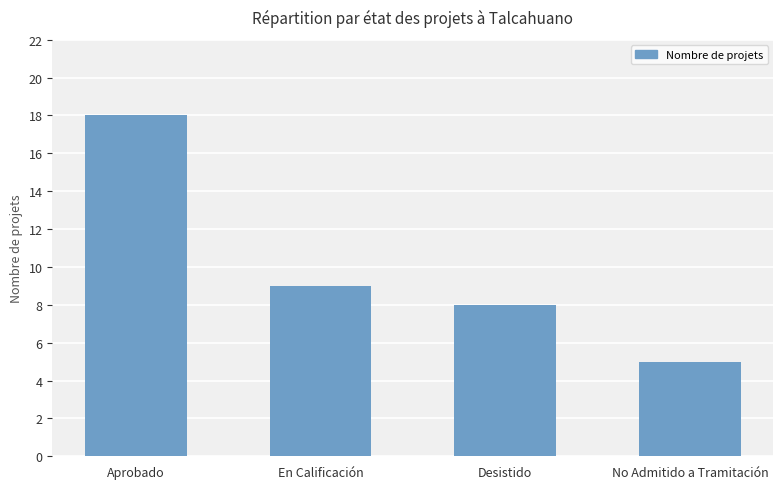

Reading right to left, transcribe all the data shown in this chart.

5	8	9	18